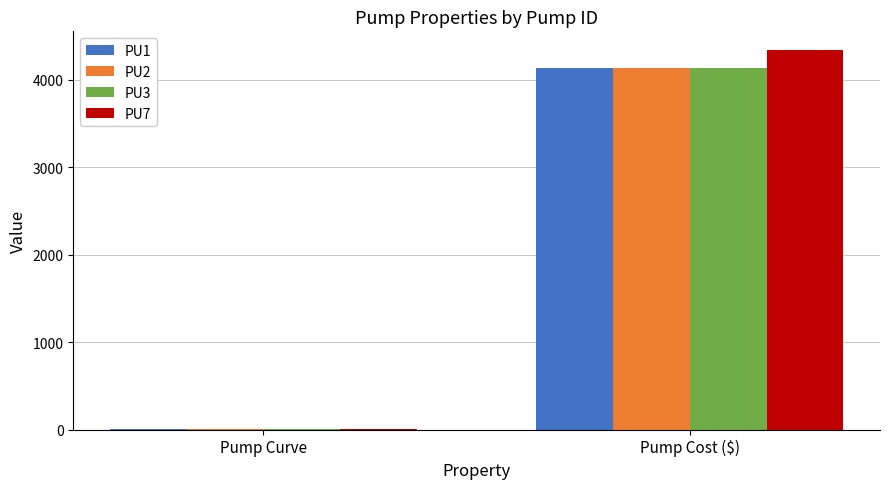

What is the greatest value displayed?

4339